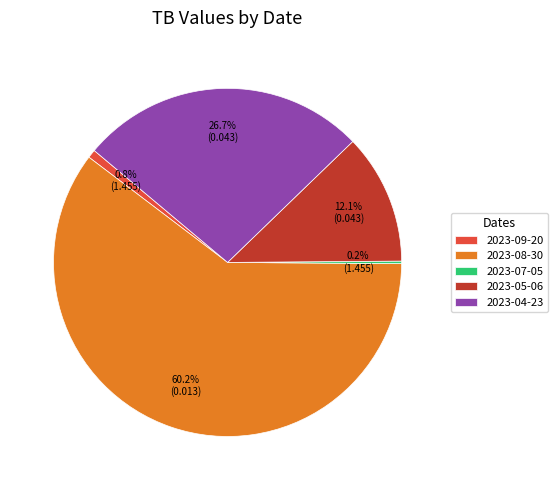

What is the majority slice?

2023-08-30